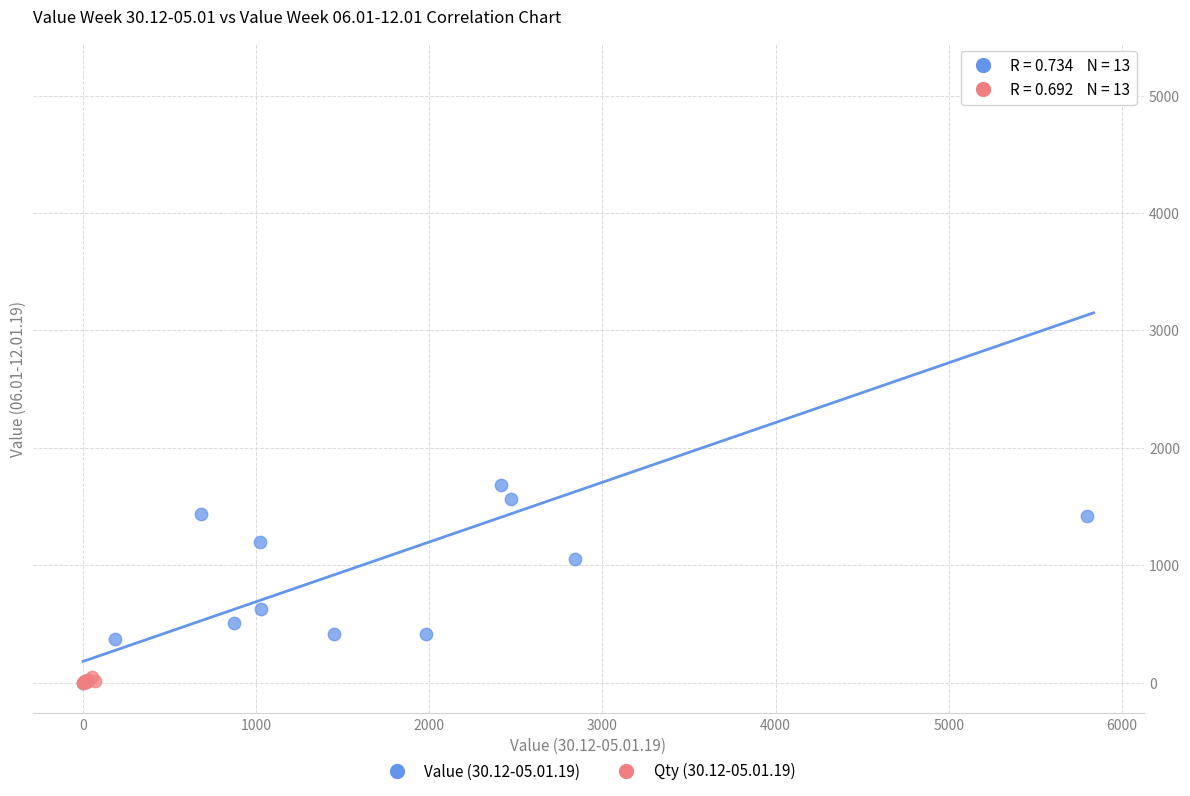

What are all the series names shown in the legend?

Value (30.12-05.01.19), Qty (30.12-05.01.19)